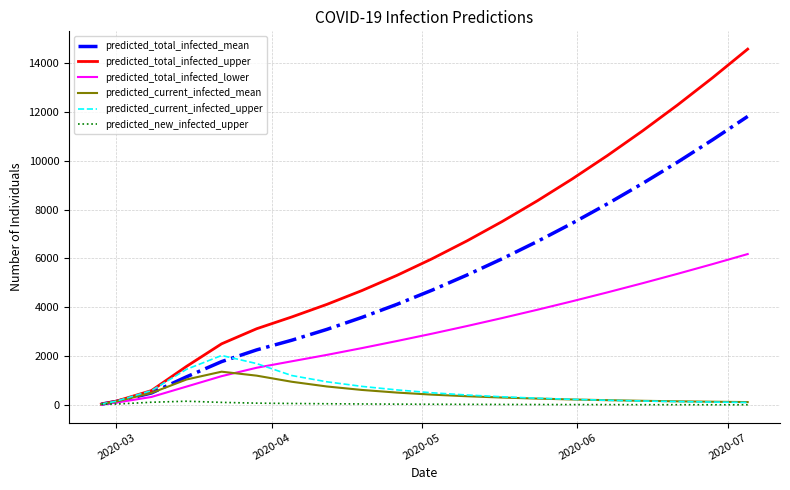

Which series has the largest range (max minus min)?

predicted_total_infected_upper